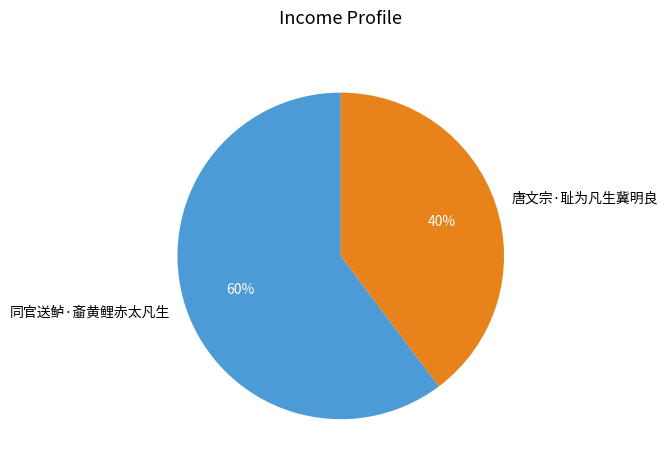

Between 唐文宗·耻为凡生冀明良 and 同官送鲈·齑黄鲤赤太凡生, which is larger?

同官送鲈·齑黄鲤赤太凡生